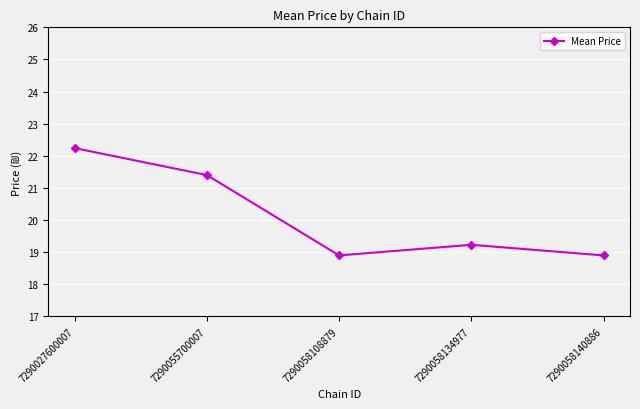

What is the difference between the second highest and minimum values?

2.5